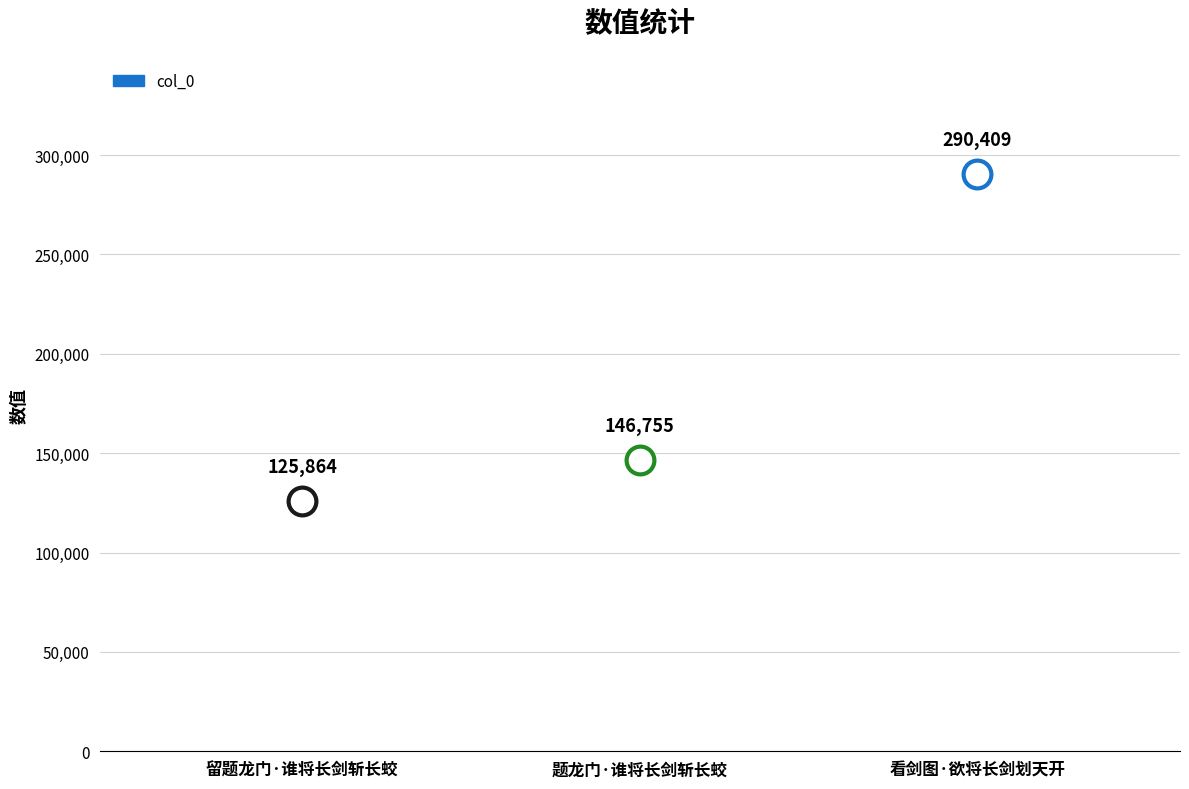

Approximately how many times larger is the value at 留题龙门·谁将长剑斩长蛟 compared to 看剑图·欲将长剑划天开?

0.4